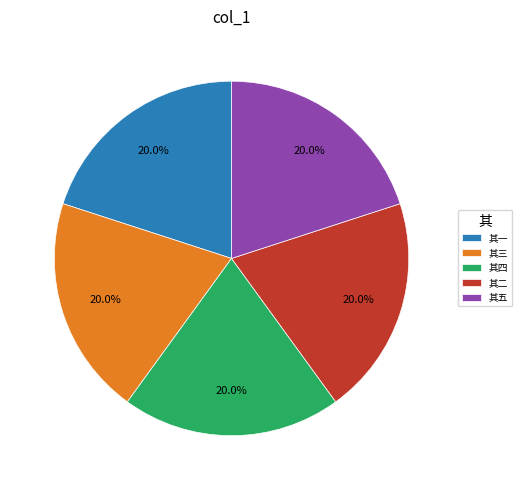

Combined, do 其四 and 其一 account for over 50%?

No